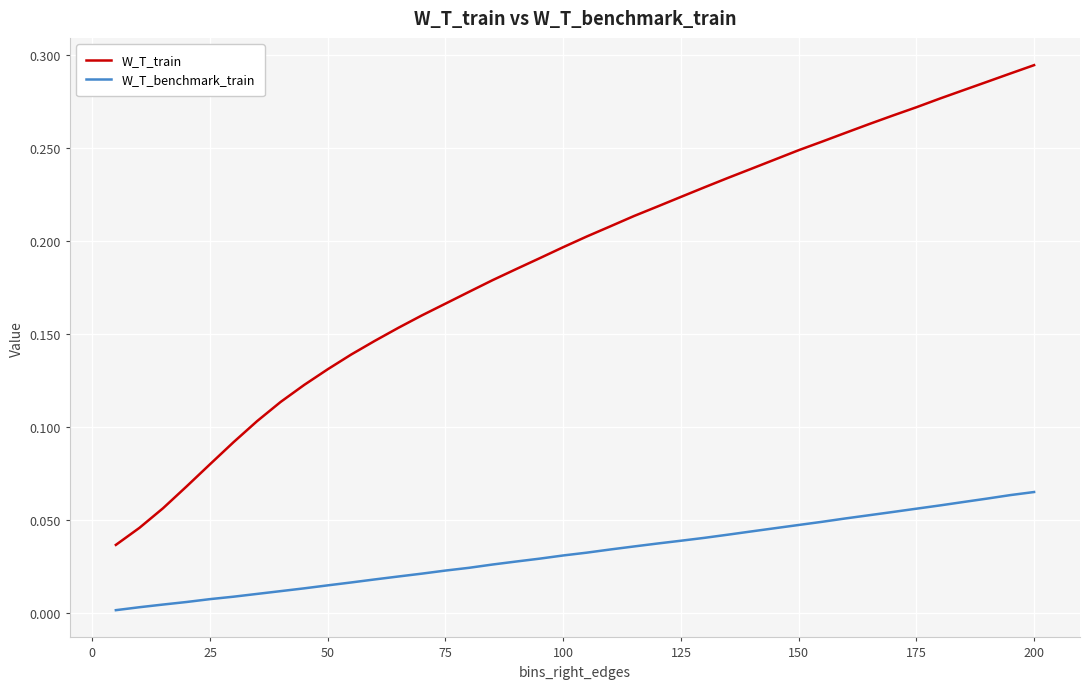

Which series has the widest spread of values?

W_T_train